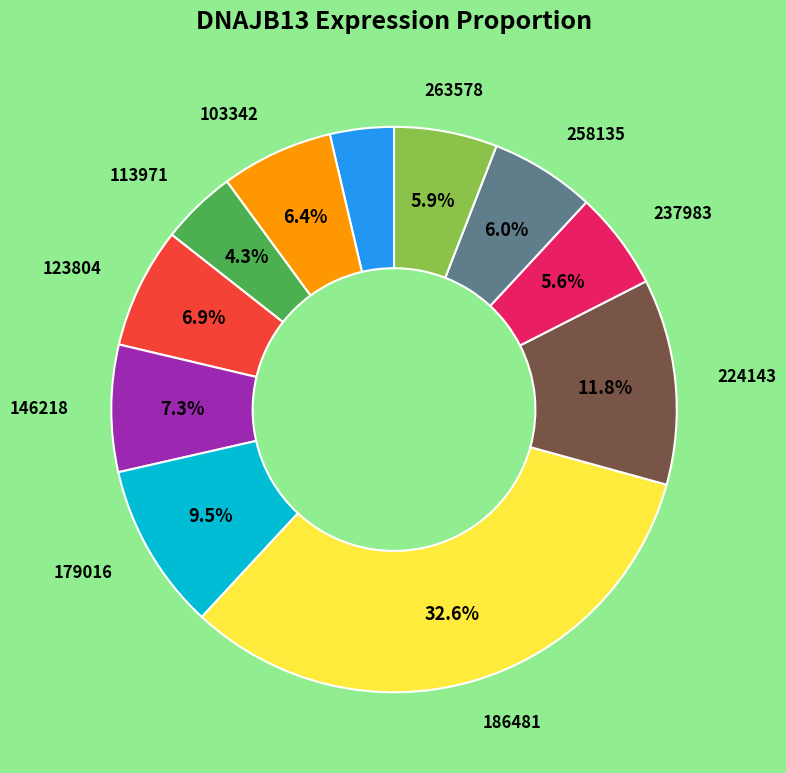

Does any single category account for the majority?

No